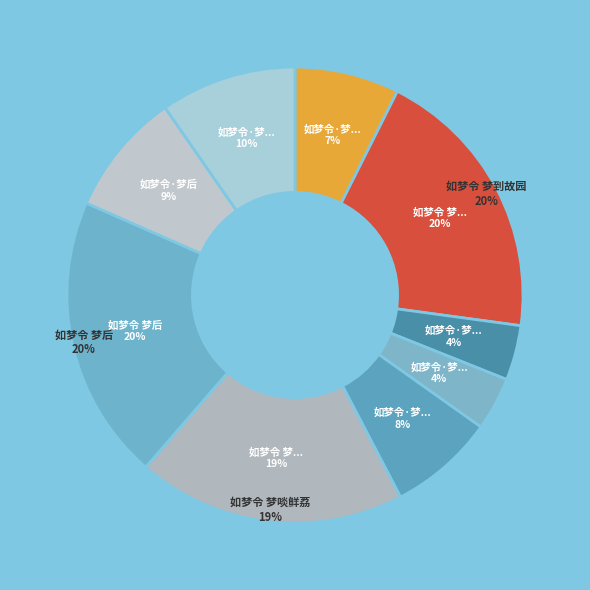

True or false: 如梦令·梦想山阴游冶 accounts for 11% of the total.

False